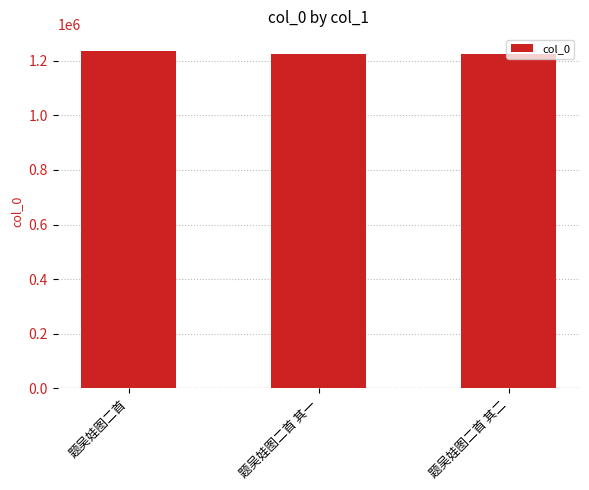

Which label corresponds to the largest value in the chart?

题吴娃图二首